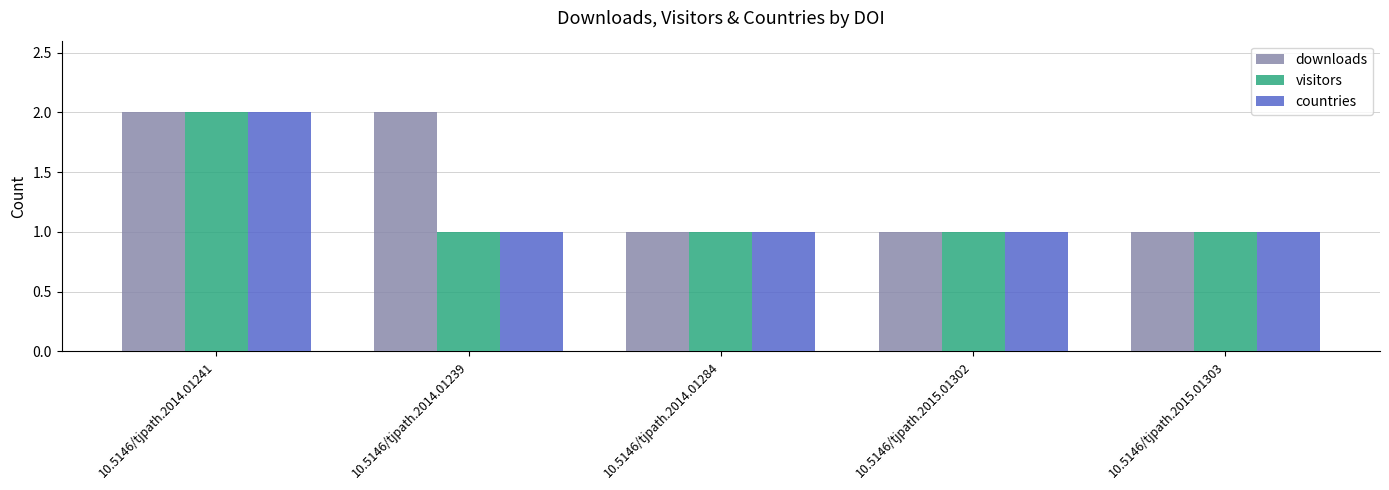

What is the total value across all series at 10.5146/tjpath.2014.01239?

4